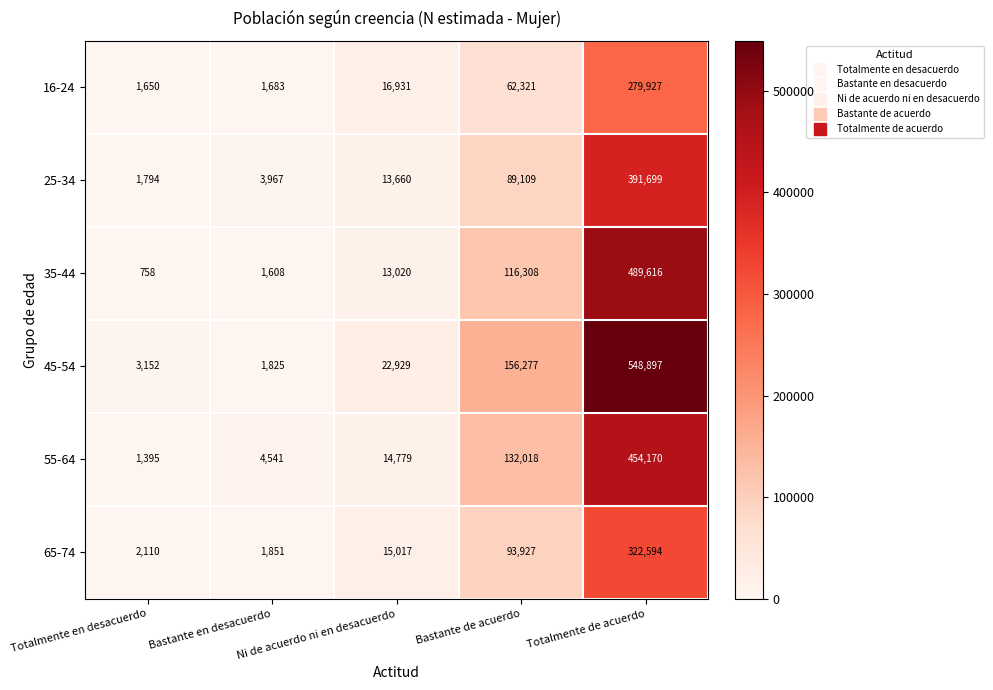

True or false: 65-74 has a value of 15017 at Ni de acuerdo ni en desacuerdo.

True